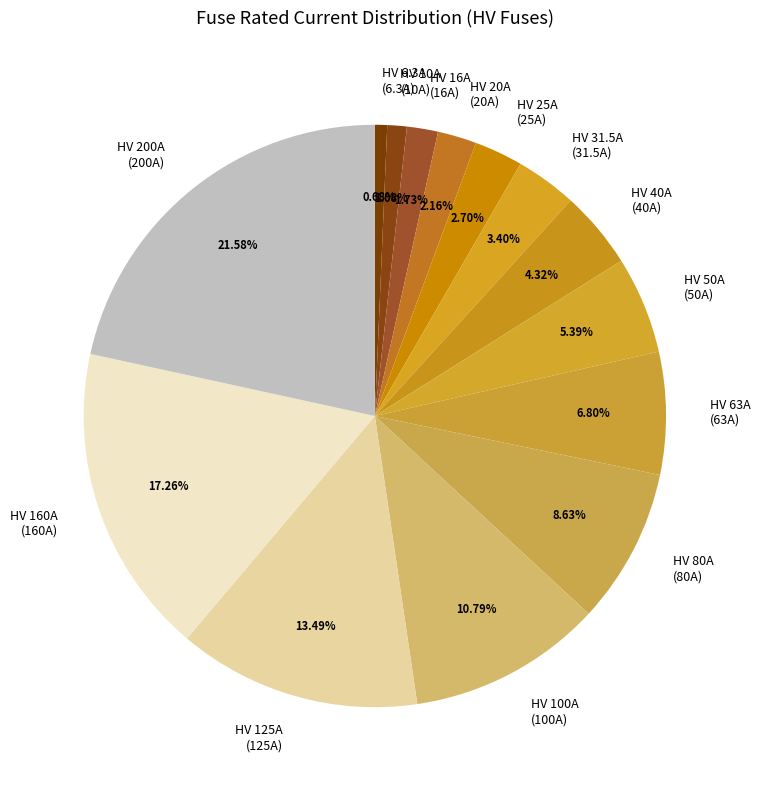

Combined, what portion of the pie is HV 20A and HV 200A?

23.7%